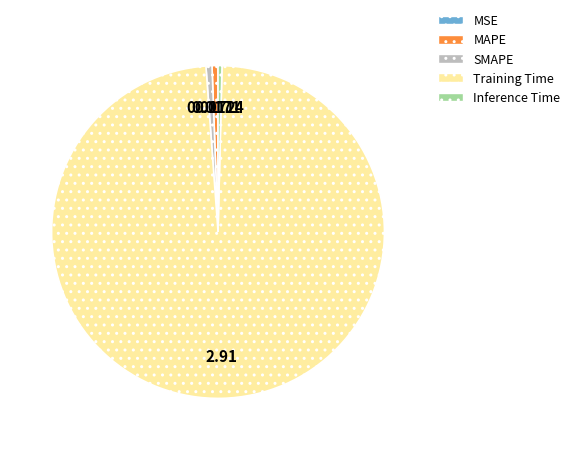

What is the largest slice in the pie chart?

Training Time